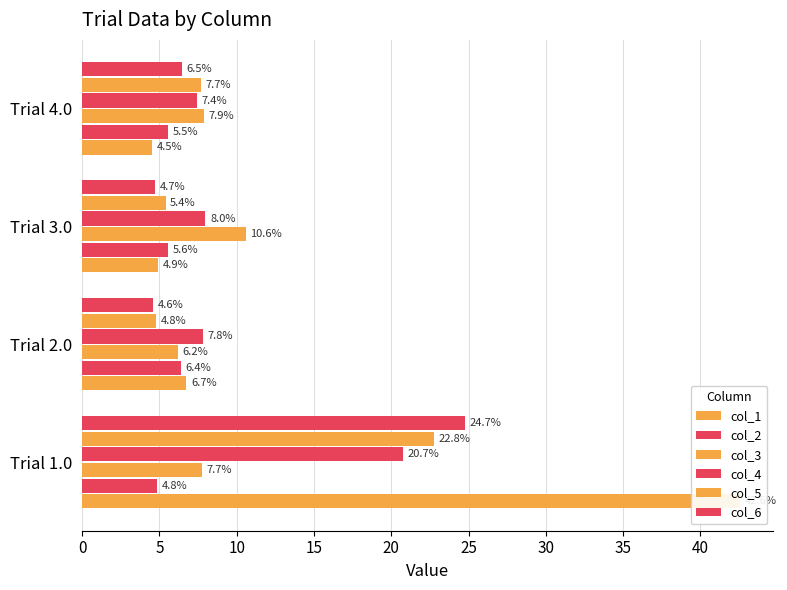

Reading left to right, list all the values displayed in this chart.

col_1: 42.6	6.7	4.9	4.5
col_2: 4.8	6.4	5.6	5.5
col_3: 7.7	6.2	10.6	7.9
col_4: 20.7	7.8	8.0	7.4
col_5: 22.8	4.8	5.4	7.7
col_6: 24.7	4.6	4.7	6.5